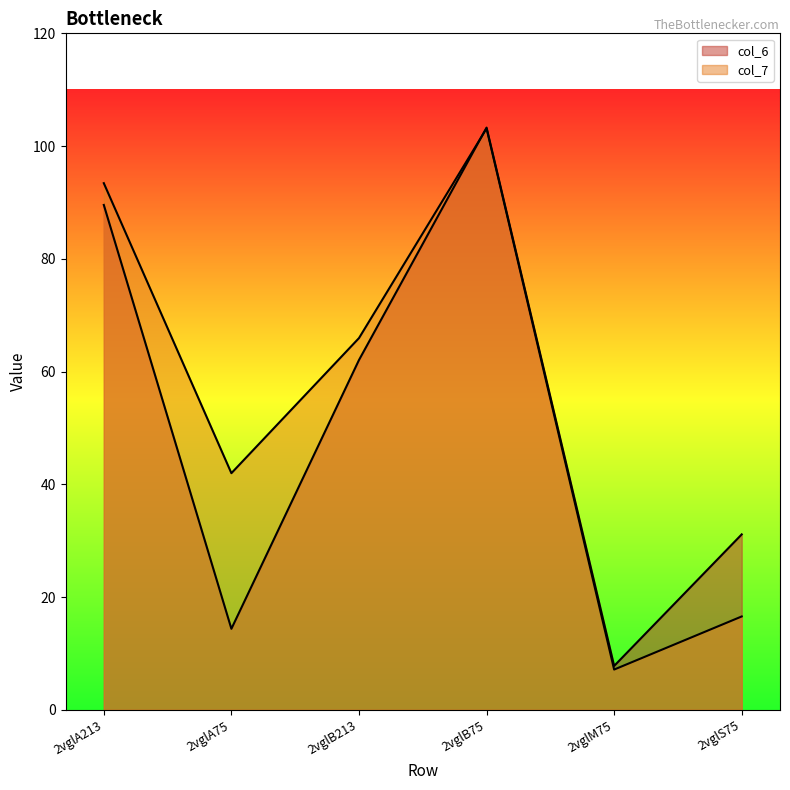

The value of col_6 at 2vglB75 is 162.0. True or false?

False